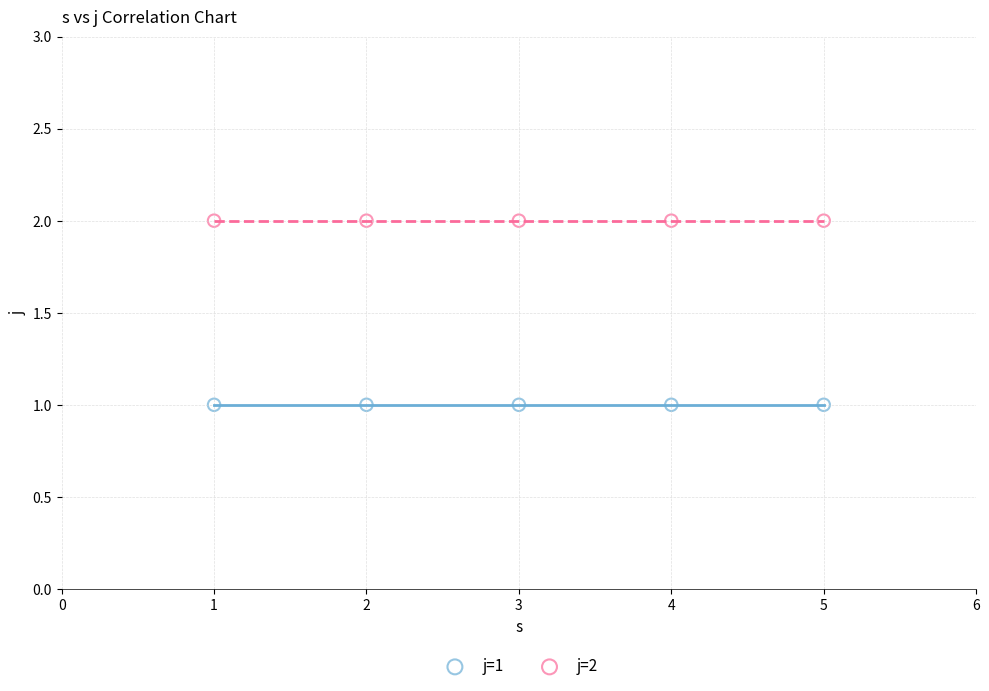

Which series reaches the maximum Y coordinate?

j=2